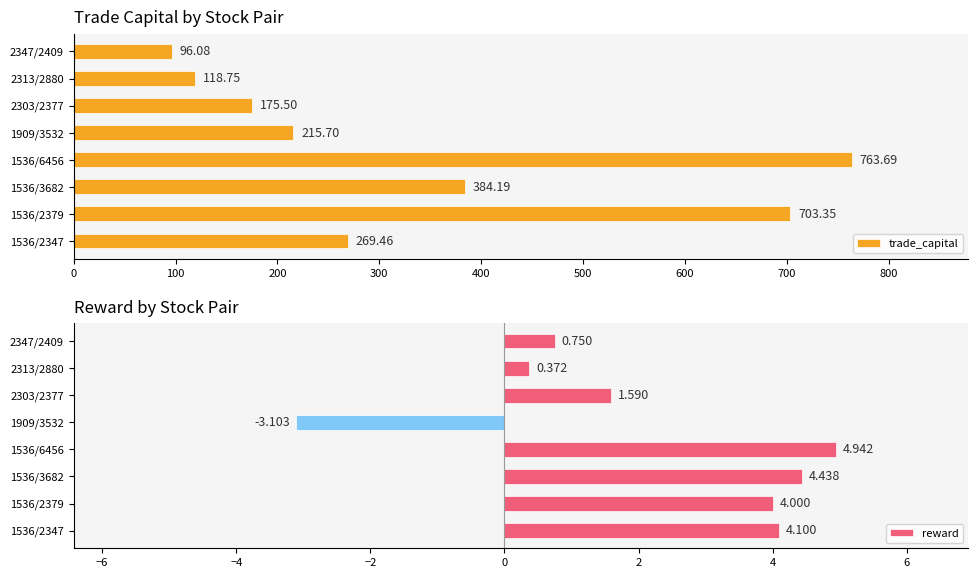

Count the number of data series in this chart.

2